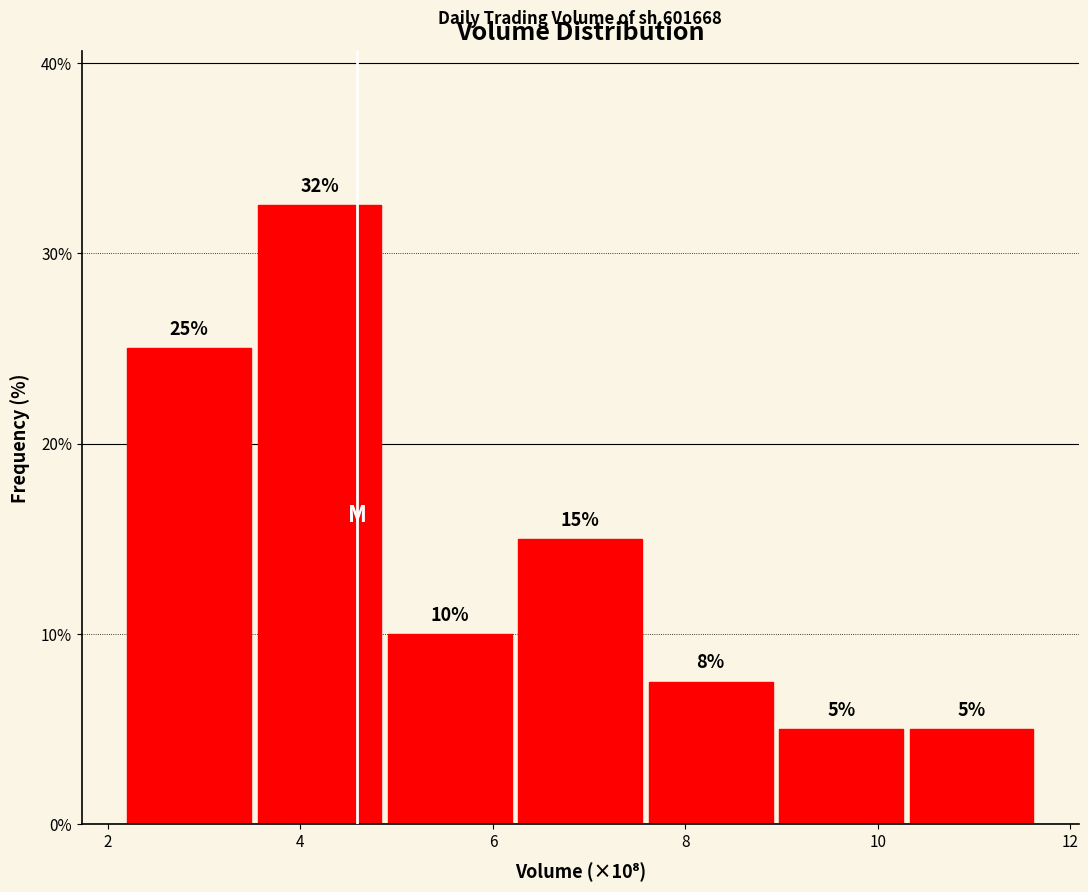

Which range on the x-axis has the tallest bar?

3.6 to 4.8